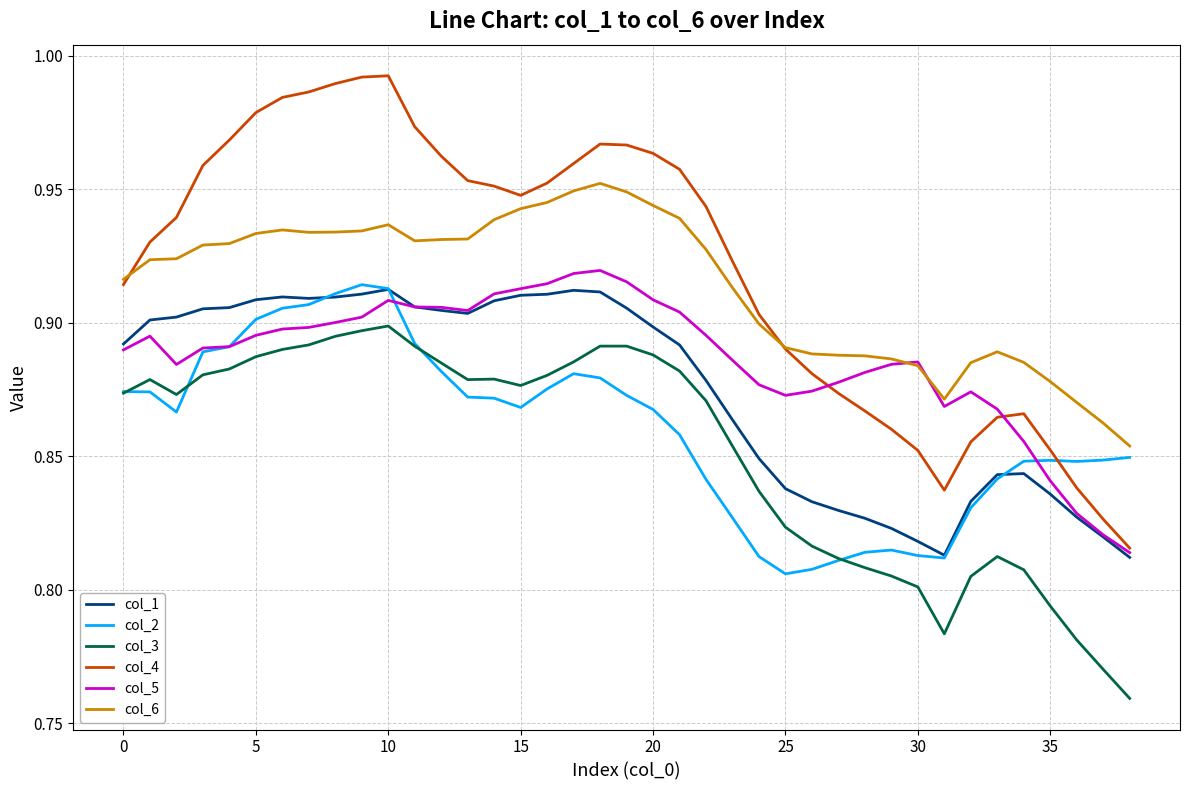

Which series has the largest range (max minus min)?

col_4